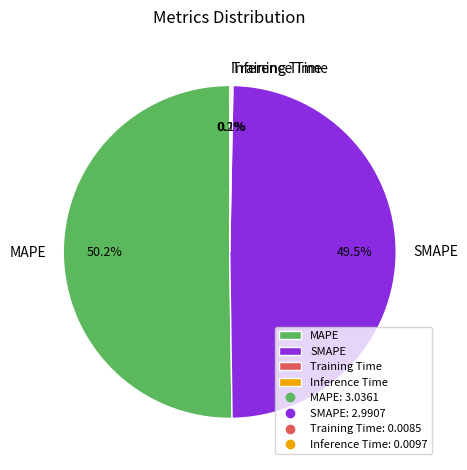

Which slice is the largest?

MAPE